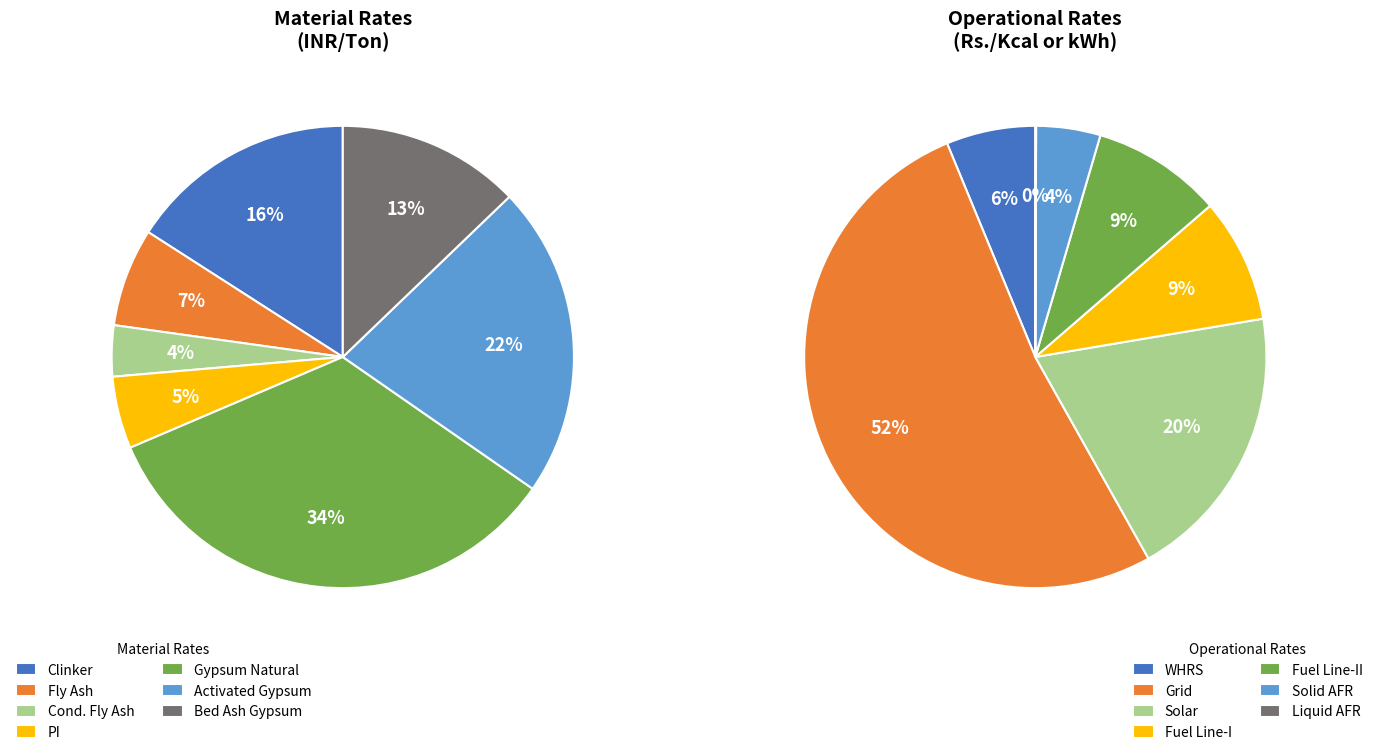

Do 10 and 14 together represent more than half of the pie?

No